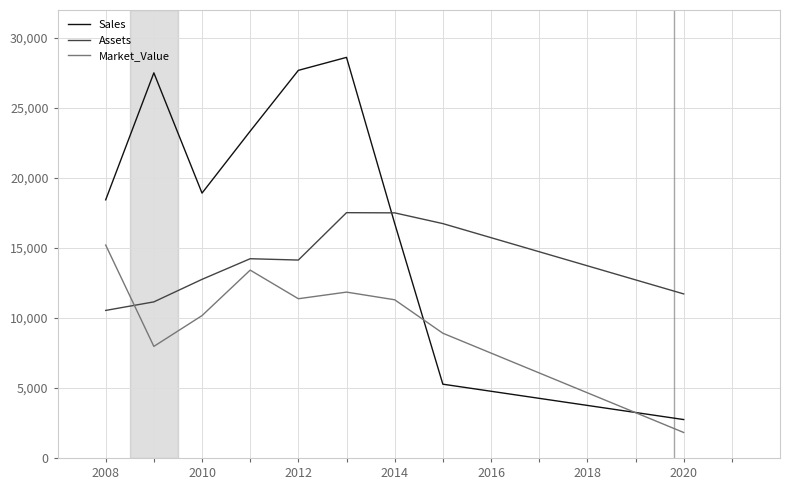

What is the lowest value of the Assets series?

10540